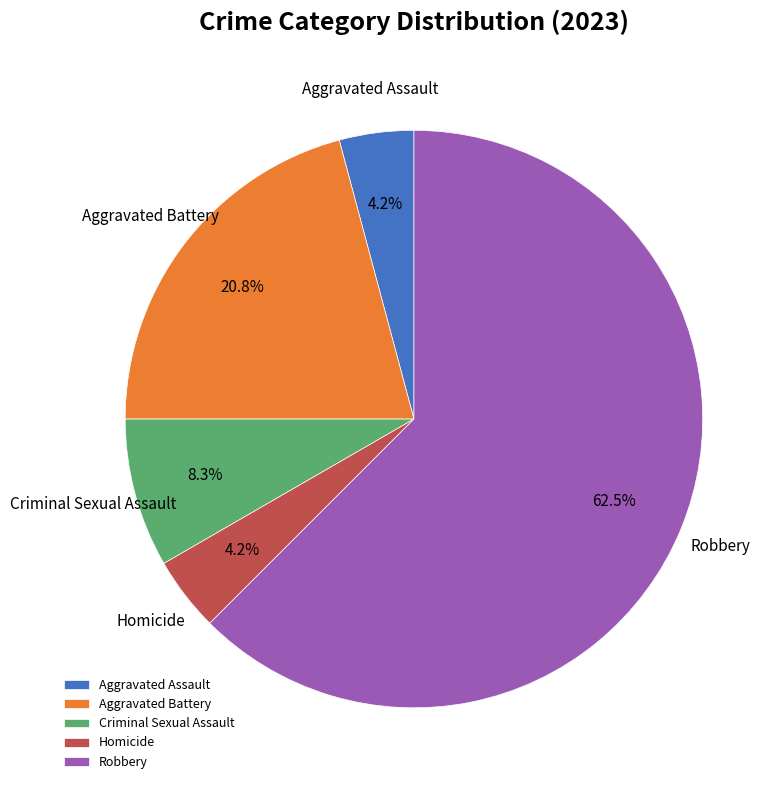

What is the largest slice in the pie chart?

Robbery